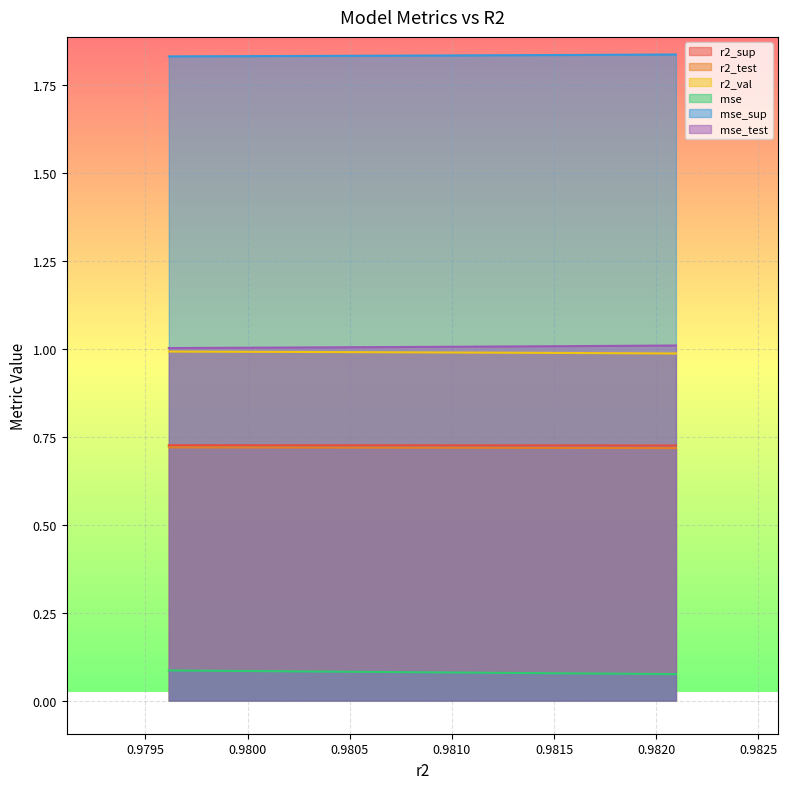

True or false: mse and mse_sup cross at least once.

False